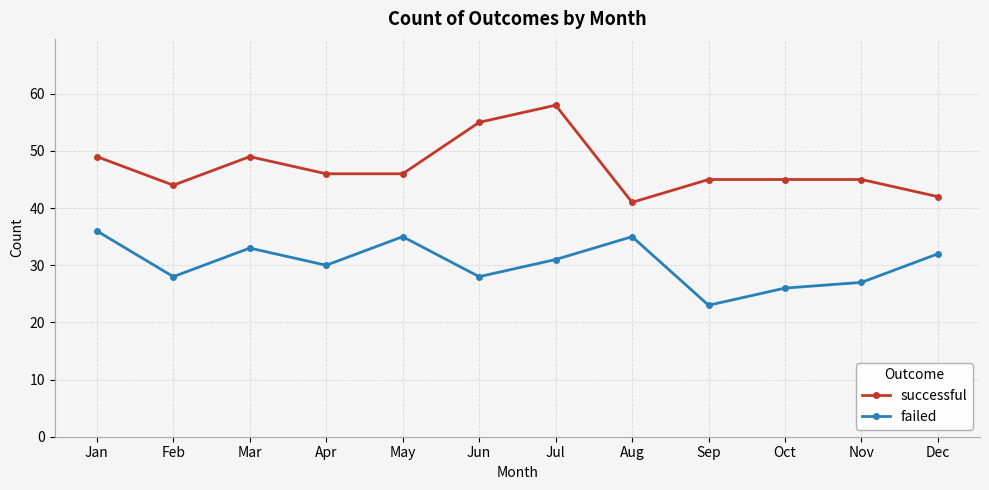

Which series has the largest range (max minus min)?

successful